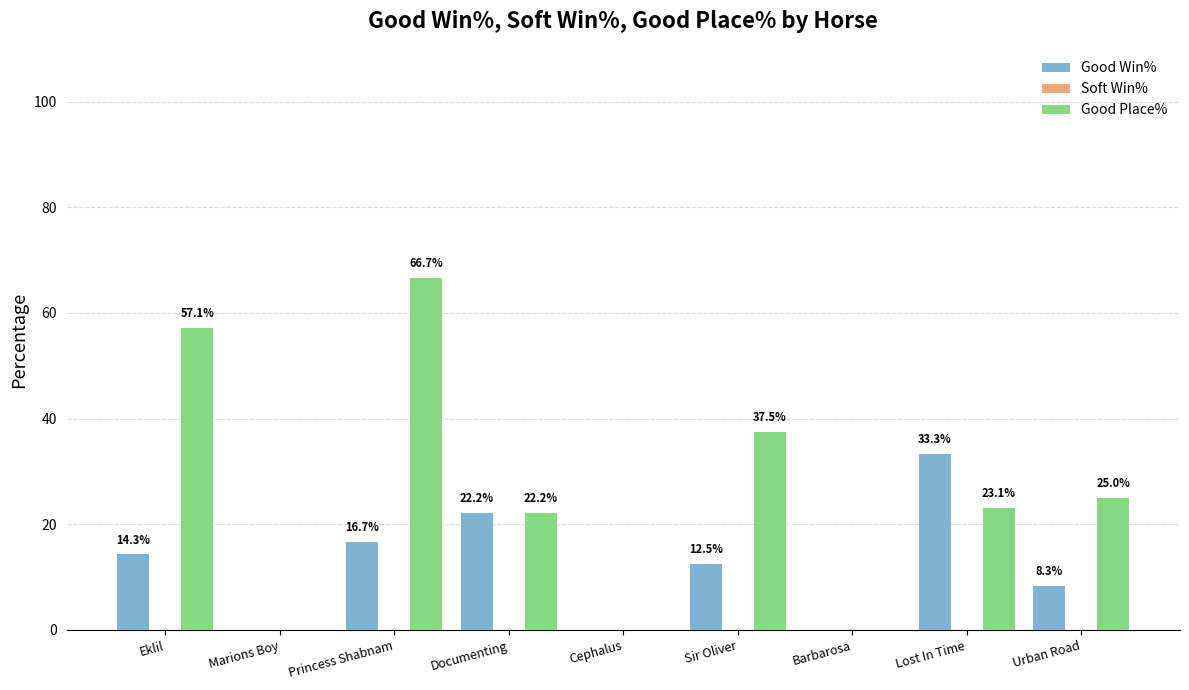

Reading right to left, what are all the values shown in this chart?

Good Win%: Urban Road=8.3	Lost In Time=33.3	Barbarosa=0.0	Sir Oliver=12.5	Cephalus=0.0	Documenting=22.2	Princess Shabnam=16.7	Marions Boy=0.0	Eklil=14.3
Good Place%: Urban Road=25.0	Lost In Time=23.1	Barbarosa=0.0	Sir Oliver=37.5	Cephalus=0.0	Documenting=22.2	Princess Shabnam=66.7	Marions Boy=0.0	Eklil=57.1